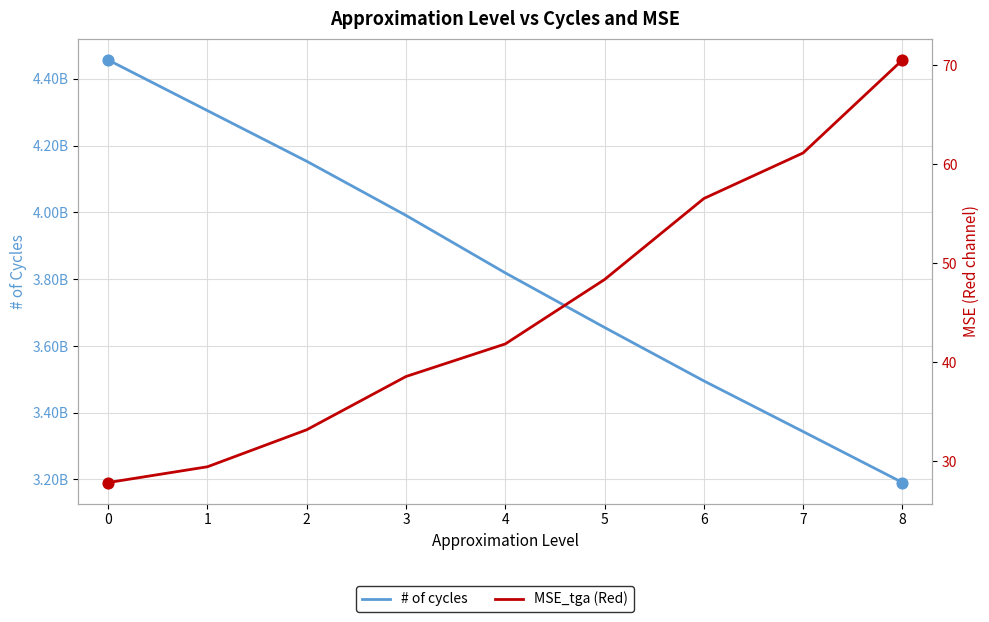

What are all the series names shown in the legend?

# of cycles, MSE_tga (Red)